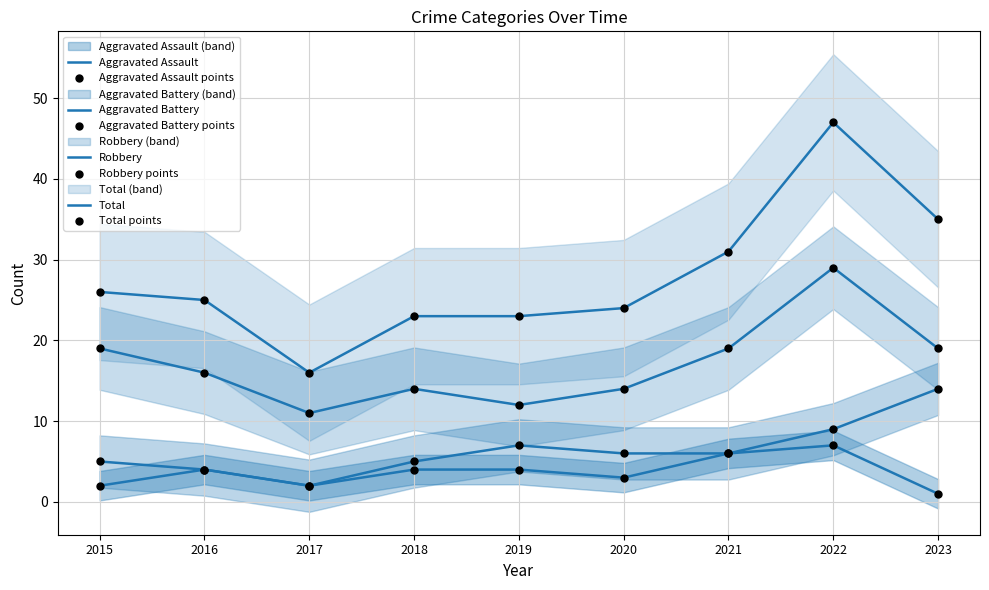

Which series reaches the maximum Y coordinate?

Total